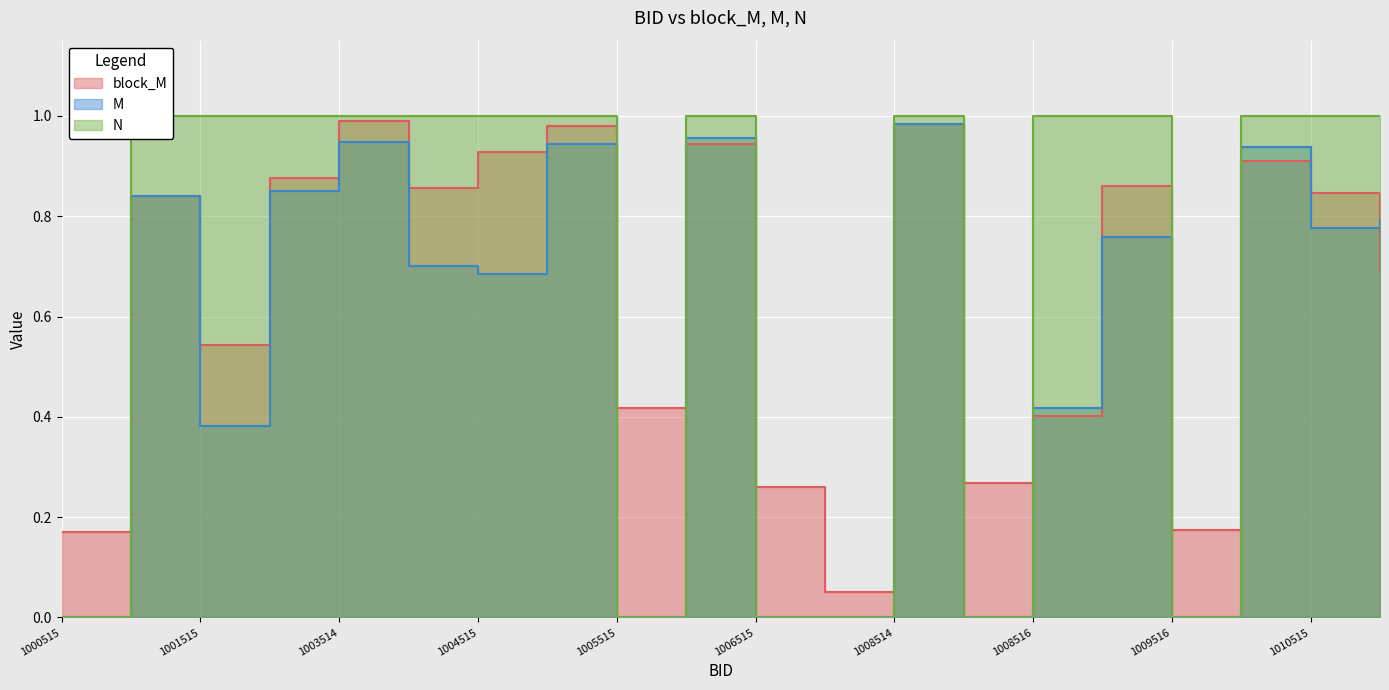

What is the value of the N point at the 15th from the left?

1.0